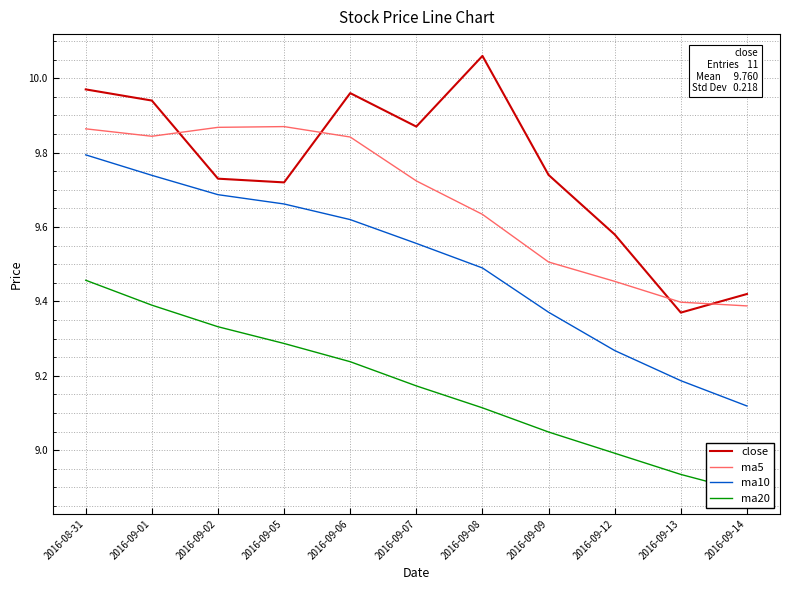

The value of close at 2016-09-14 is 5.5. True or false?

False